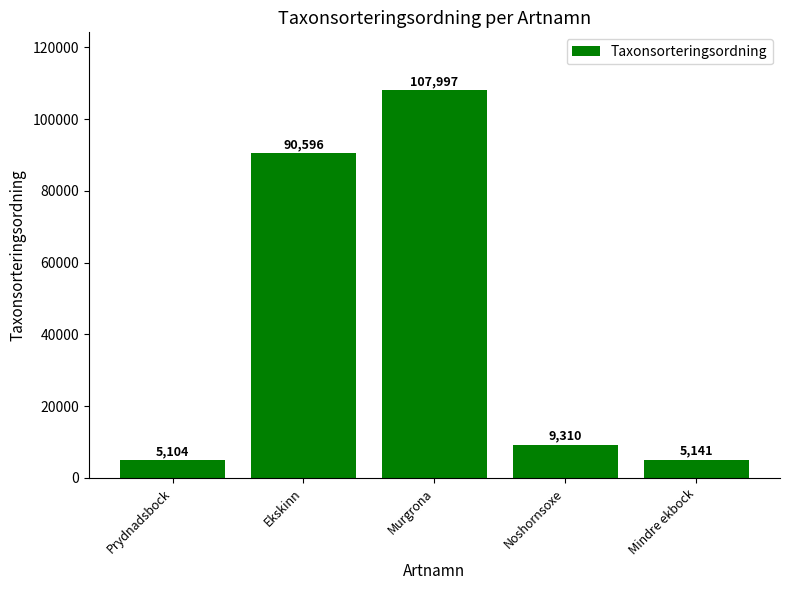

True or false: the data shows 9310 at Noshornsoxe.

True